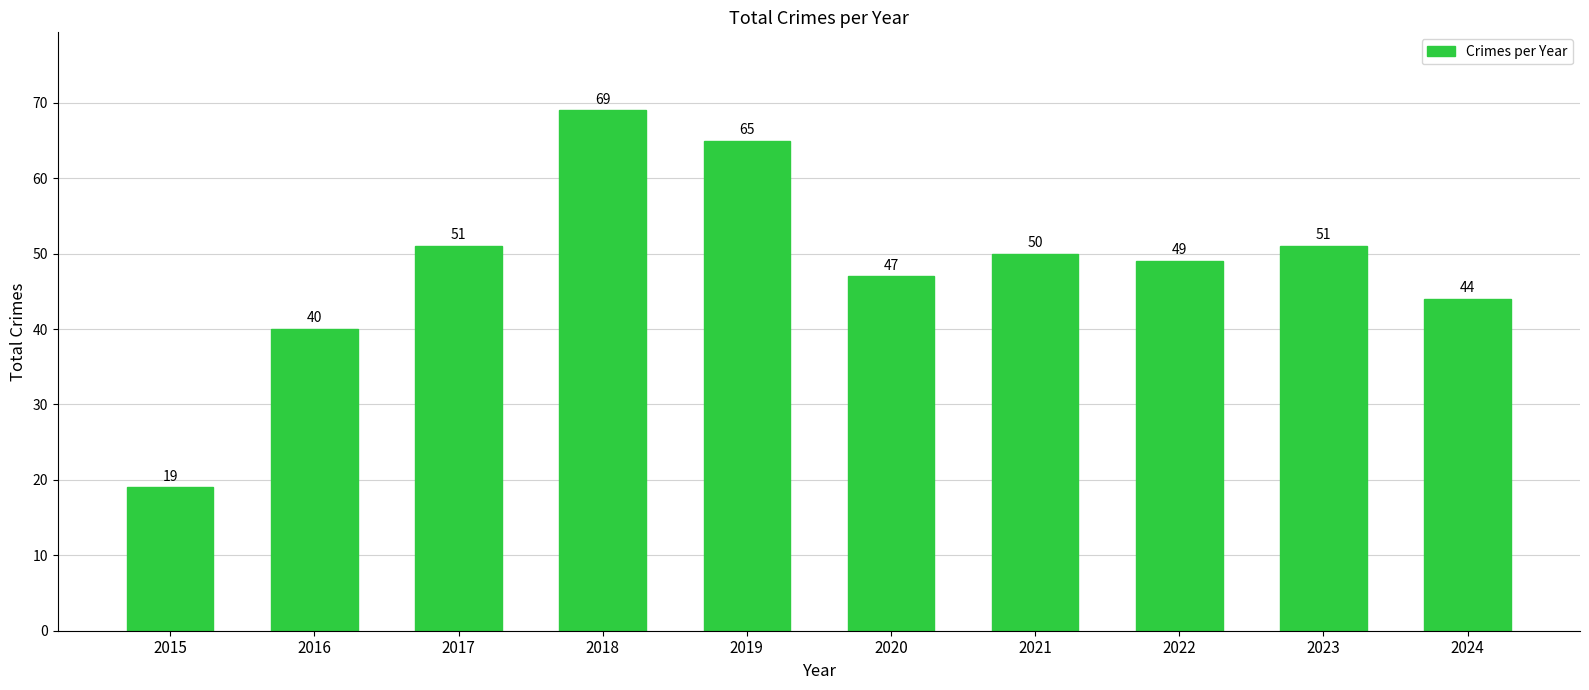

What is the sum of all values?

485